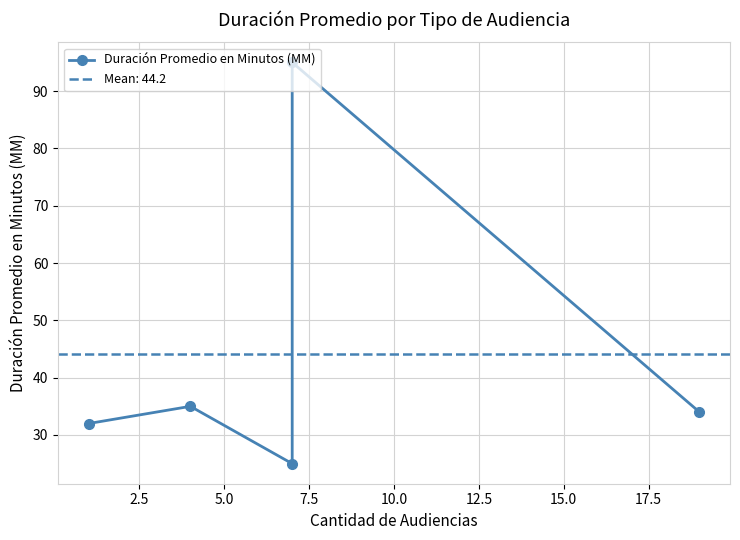

How many interior local peaks (higher than both neighbors) does the data have?

2